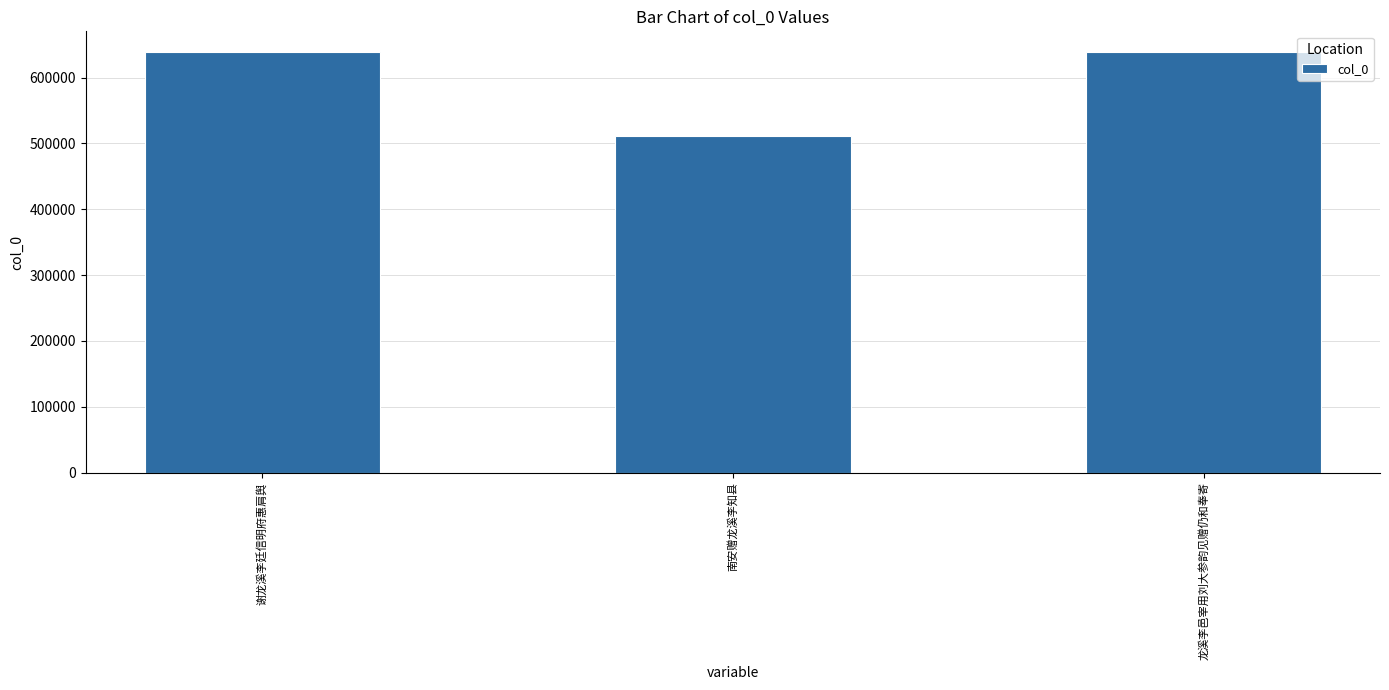

Where does the data first go above 638189?

谢龙溪李廷信明府惠肩舆